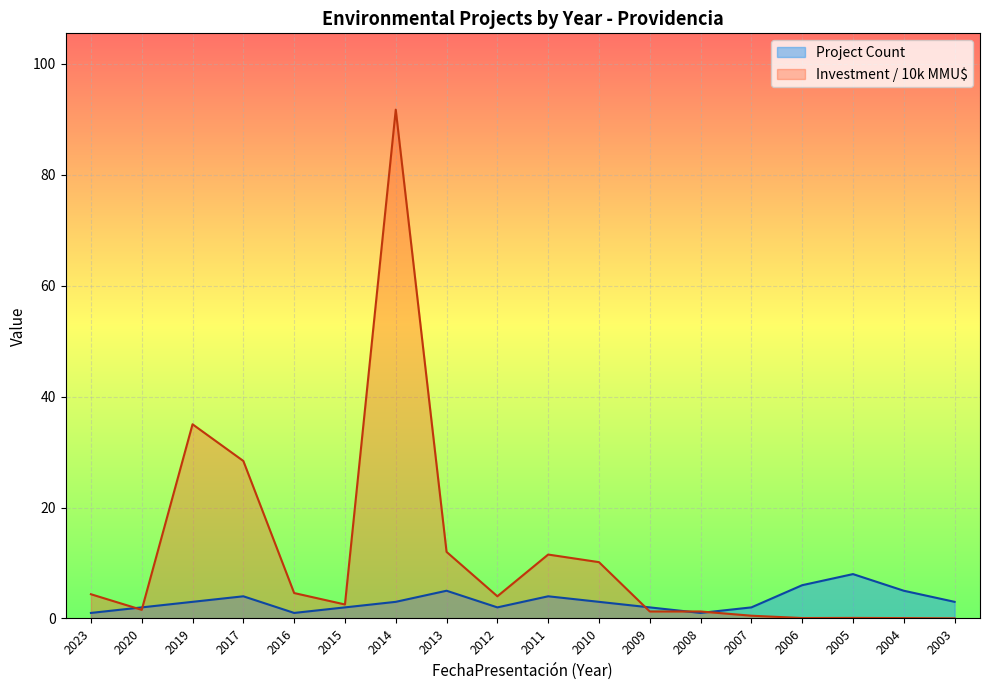

How many data points in Project Count are less than 3?

8